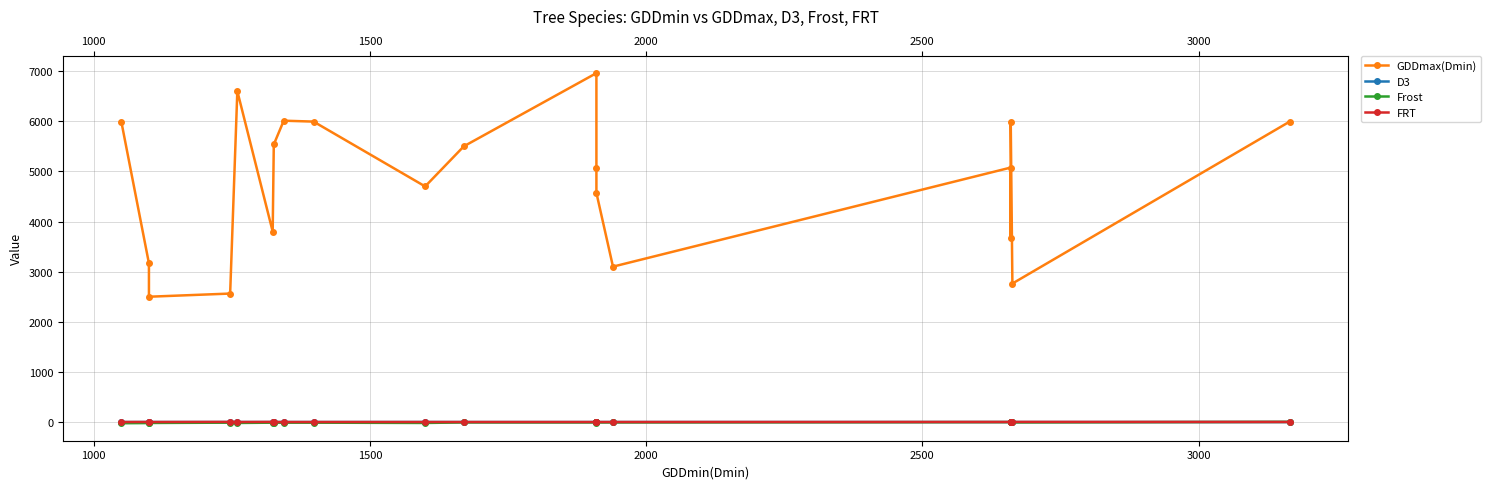

True or false: GDDmax(Dmin) and D3 cross at least once.

False